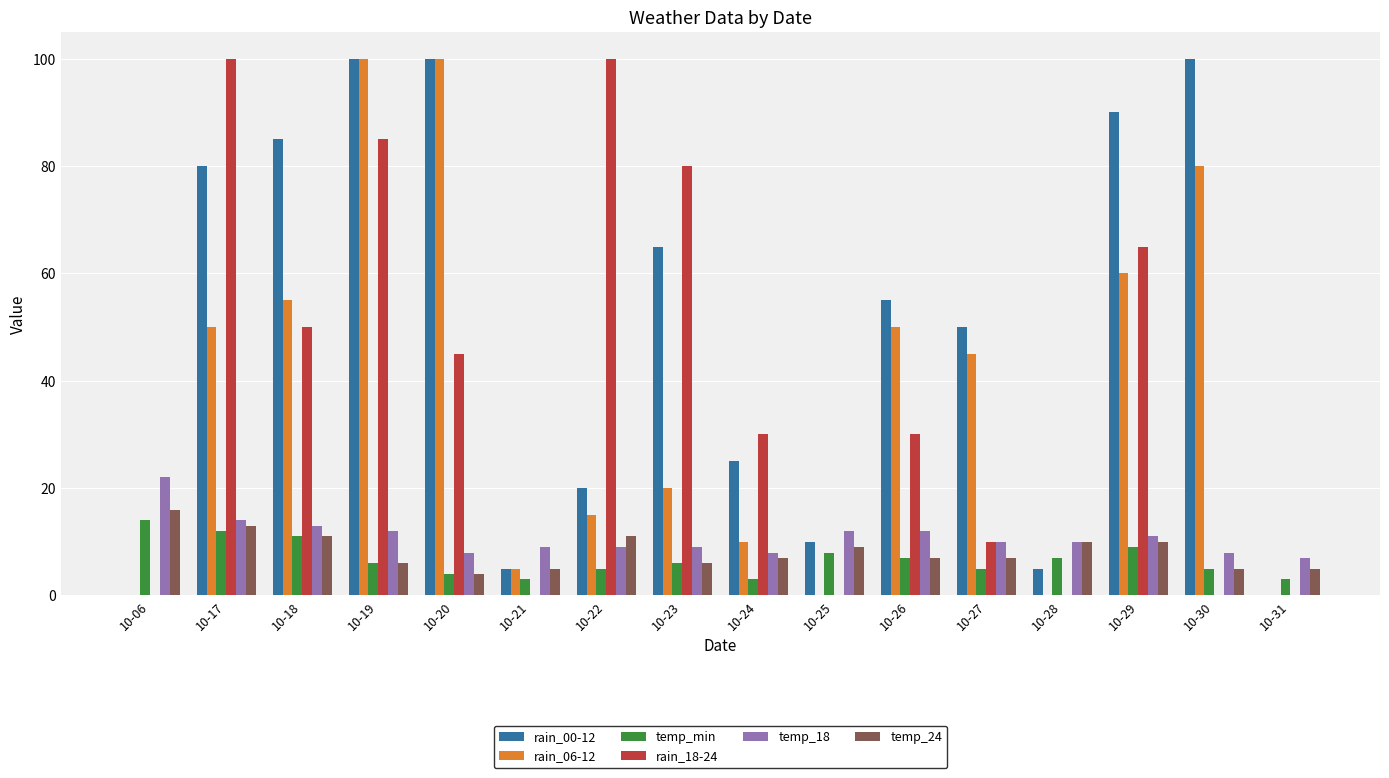

What is the total value across all series at 10-30?

198